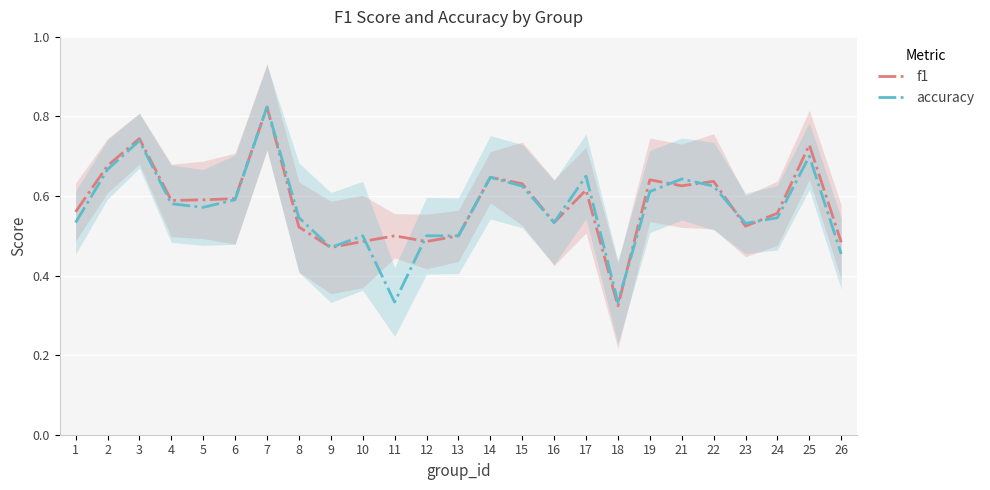

Rank the series by their average value, from lowest to highest.

accuracy, f1